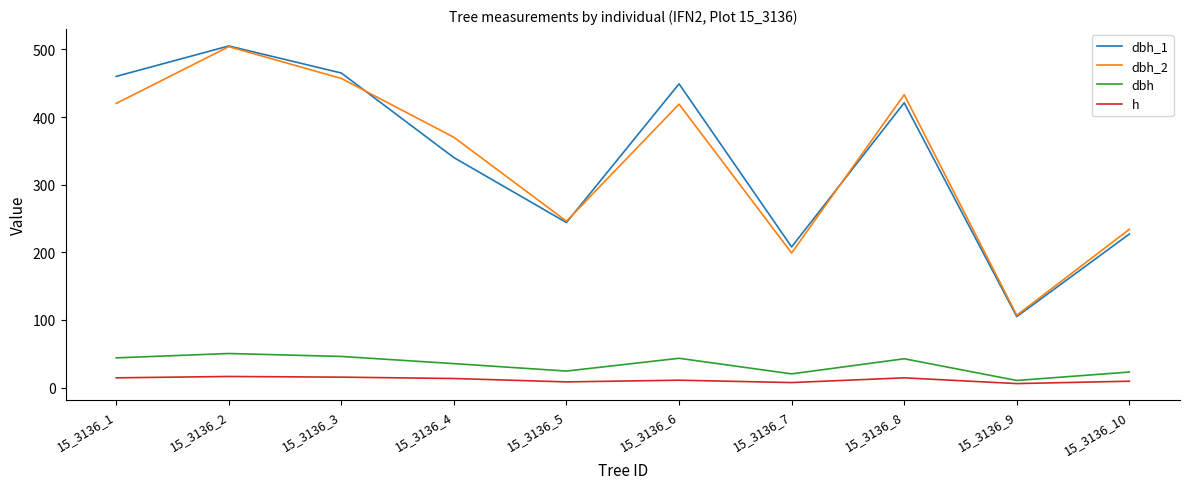

How many interior local peaks does the dbh_2 series have?

3